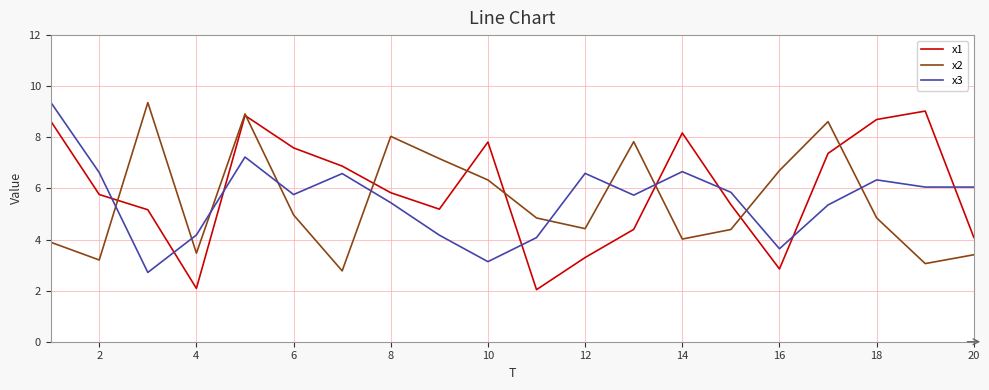

Which series ends up on top after the final intersection of x2 and x3?

x3